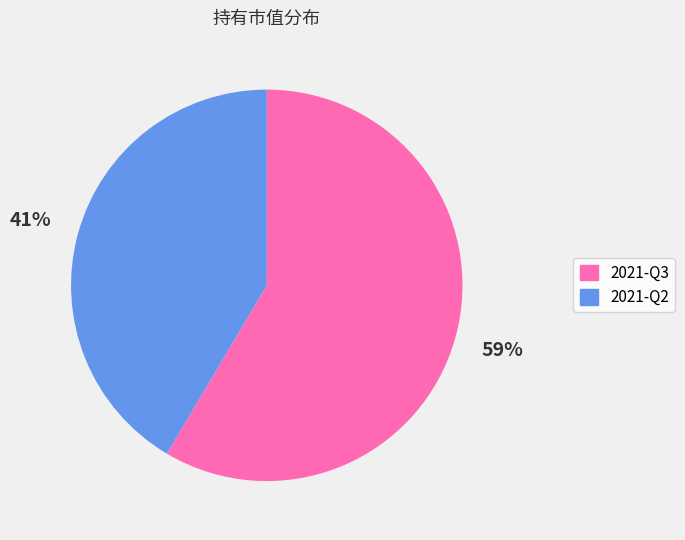

What is the smallest slice in the pie chart?

2021-Q2